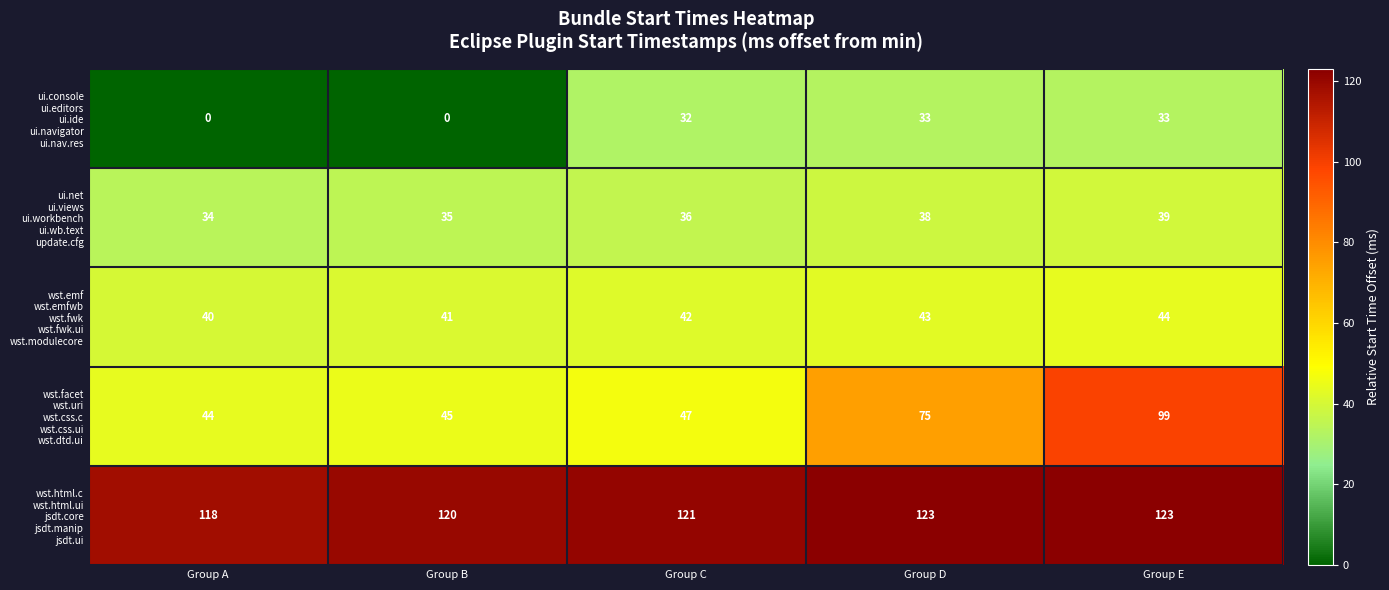

What is the maximum value shown in the chart?

123